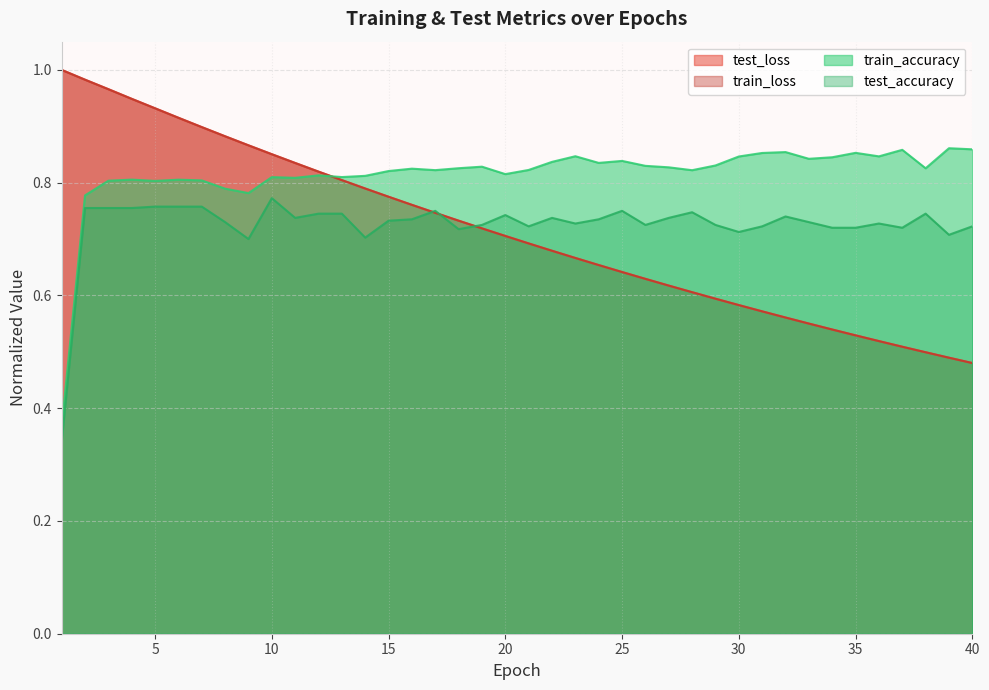

How many lines are shown in the chart?

4